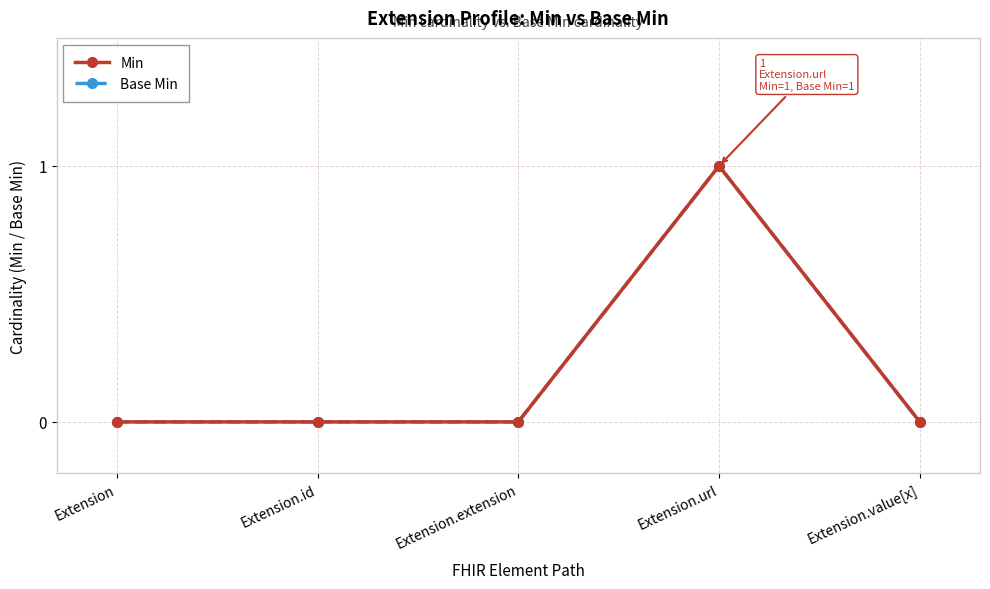

Count the Min values in the range 0 to 1.

5